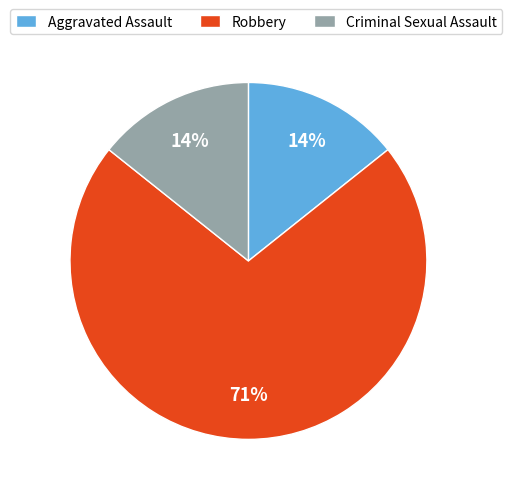

How many segments does this pie chart have?

3